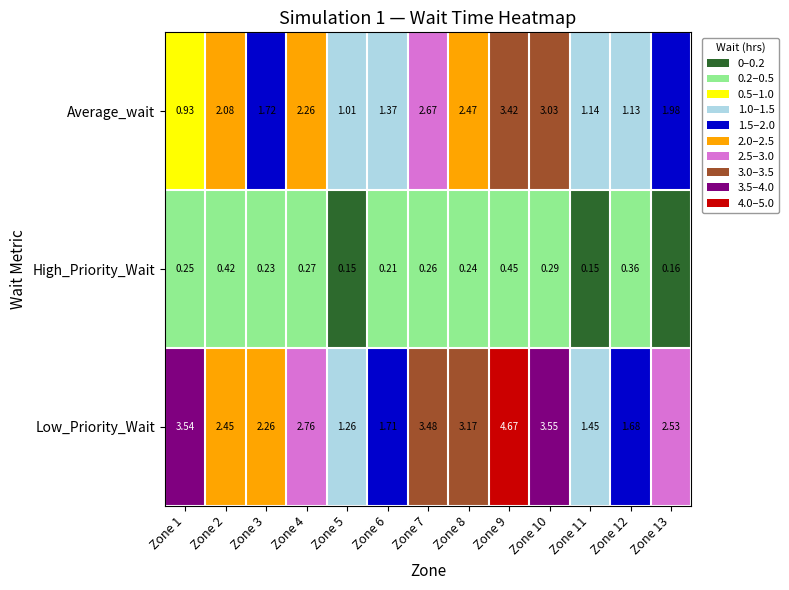

Which series changed the most between Zone 3 and Zone 7?

Low_Priority_Wait